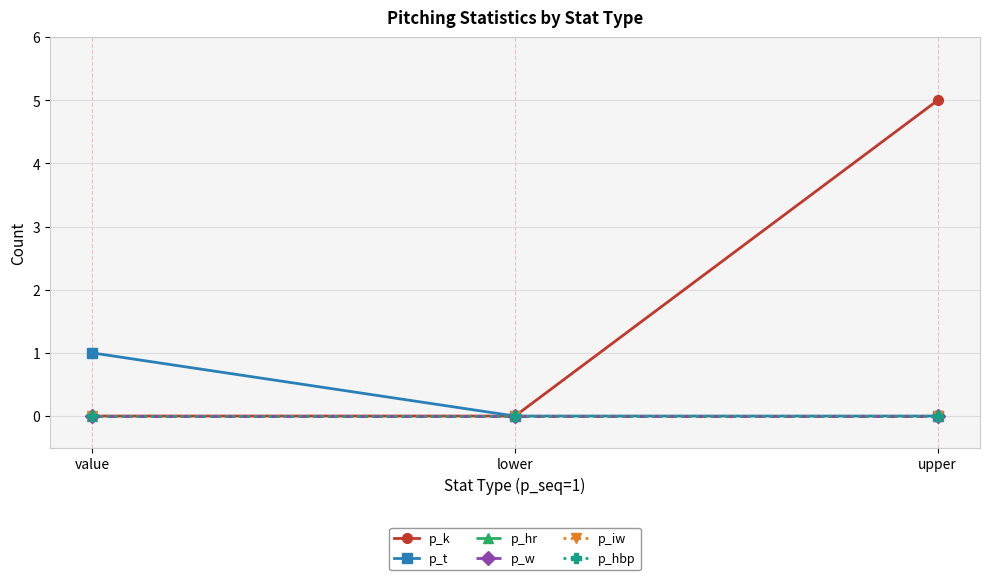

Is this an area chart (filled region under the line)?

No